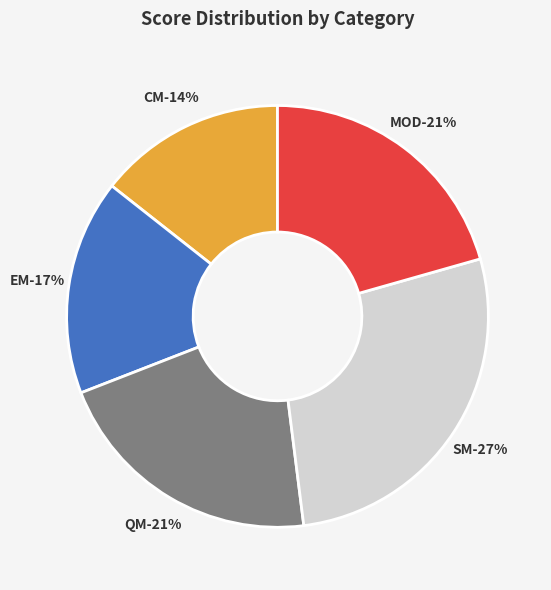

Which category has the biggest portion of the pie?

SM